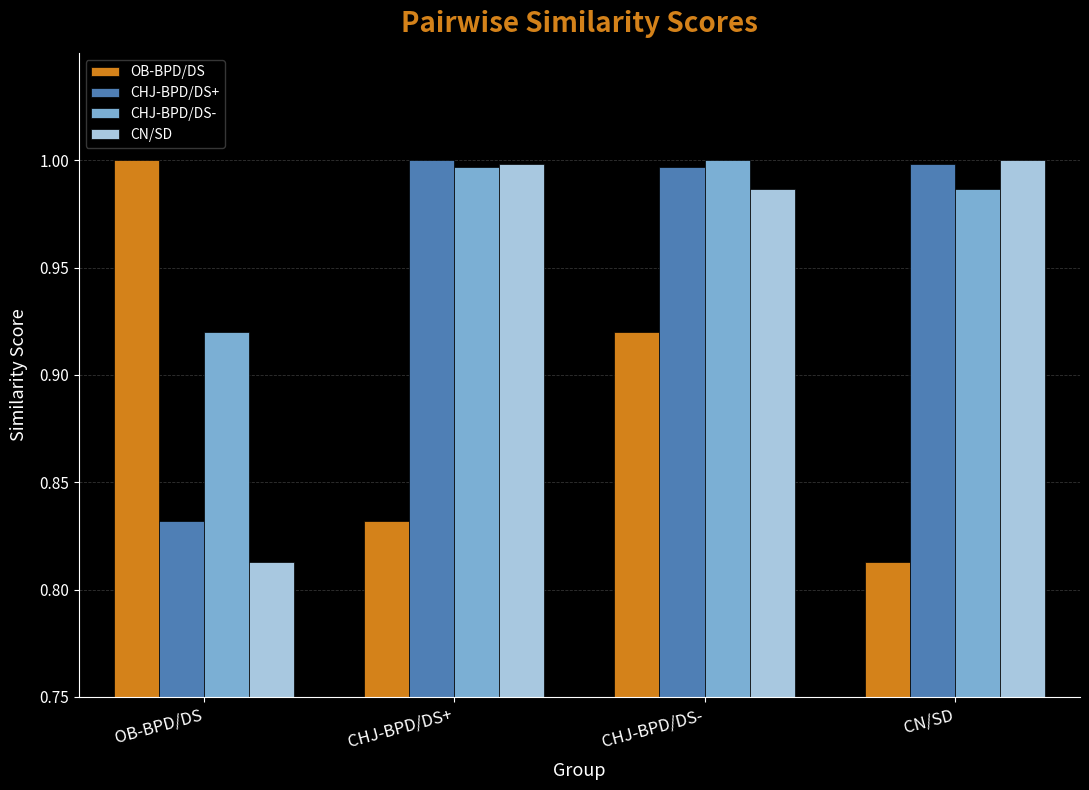

The value of OB-BPD/DS at CN/SD is 1.2. True or false?

False